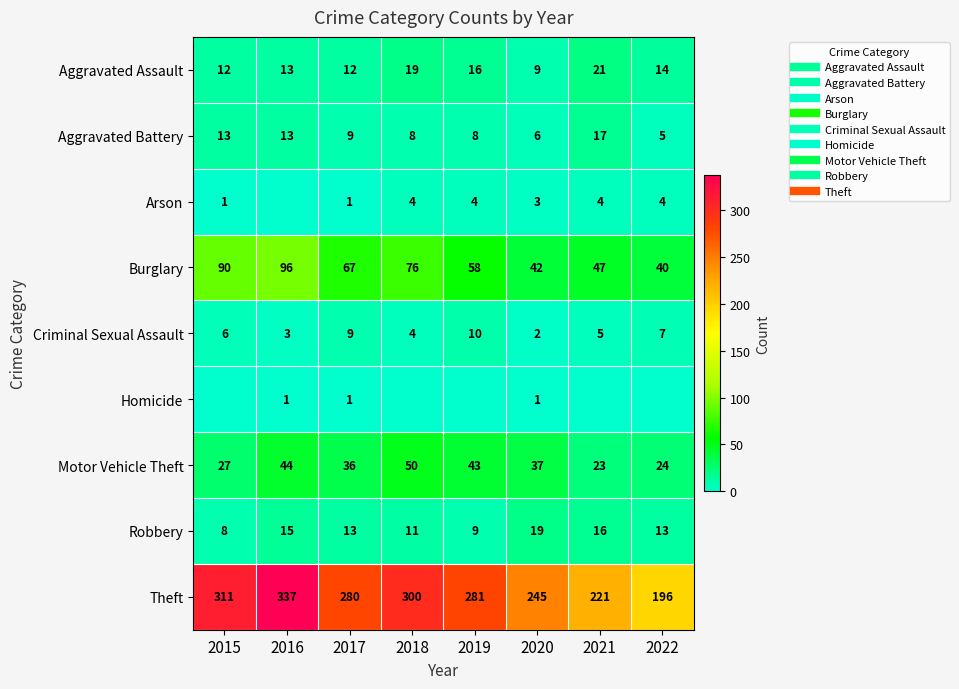

Rank the series at 2019 from highest to lowest value.

Theft, Burglary, Motor Vehicle Theft, Aggravated Assault, Criminal Sexual Assault, Robbery, Aggravated Battery, Arson, Homicide